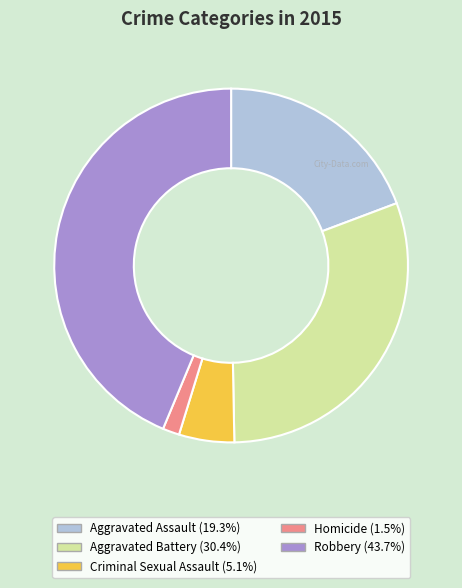

Is the sum of Aggravated Assault and Robbery greater than half?

Yes